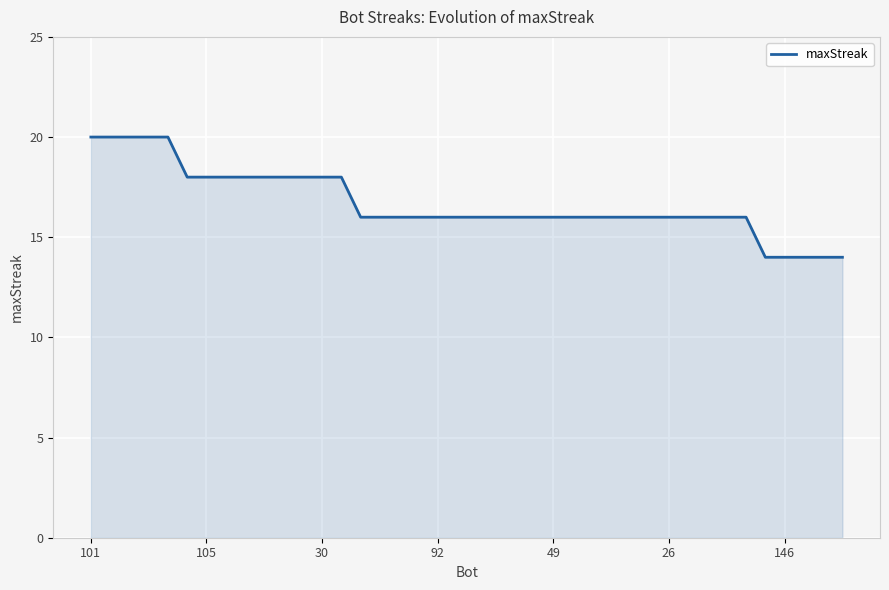

Reading left to right, what are all the values shown in this chart?

20	20	20	20	20	18	18	18	18	18	18	18	18	18	16	16	16	16	16	16	16	16	16	16	16	16	16	16	16	16	16	16	16	16	16	14	14	14	14	14